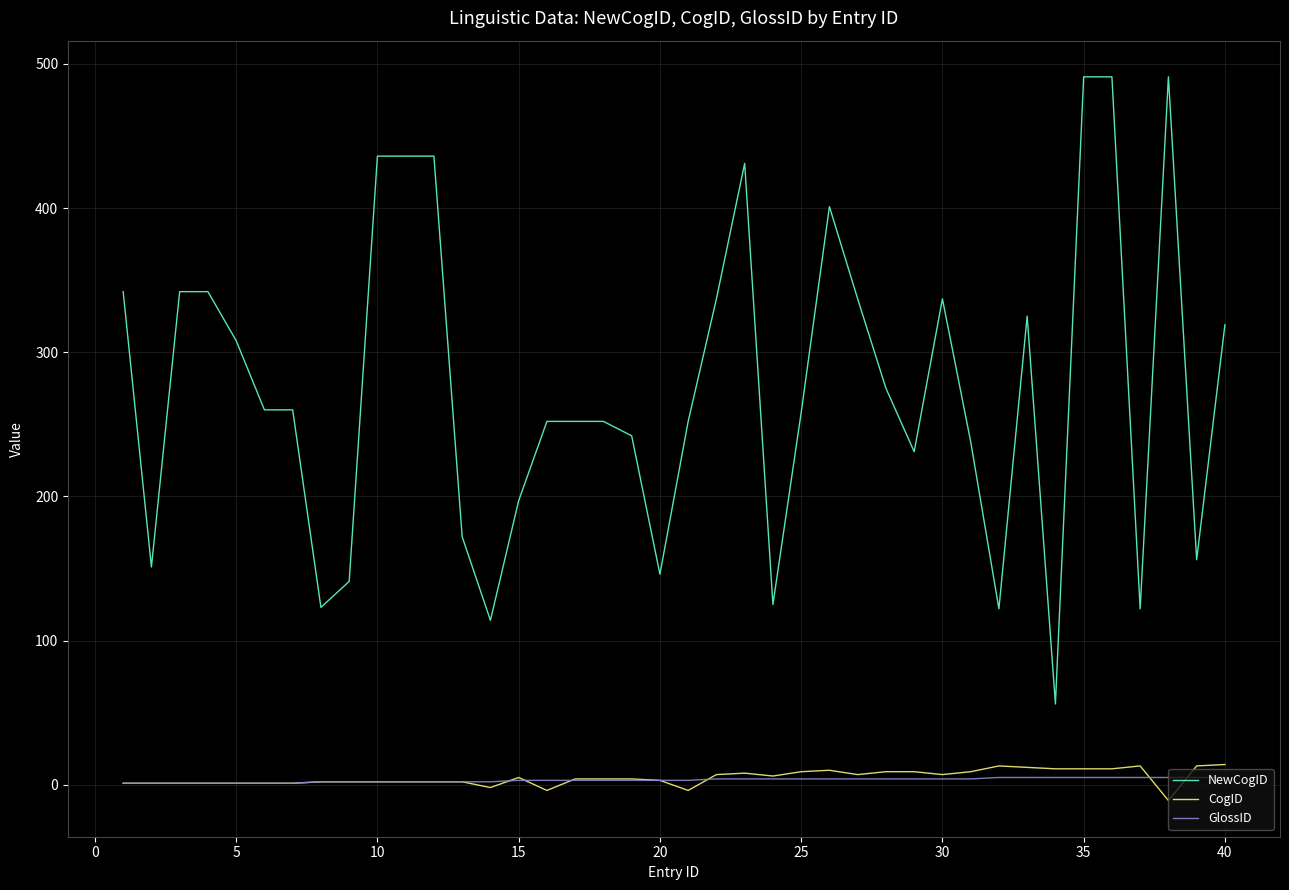

Which series has the largest total across all categories?

NewCogID